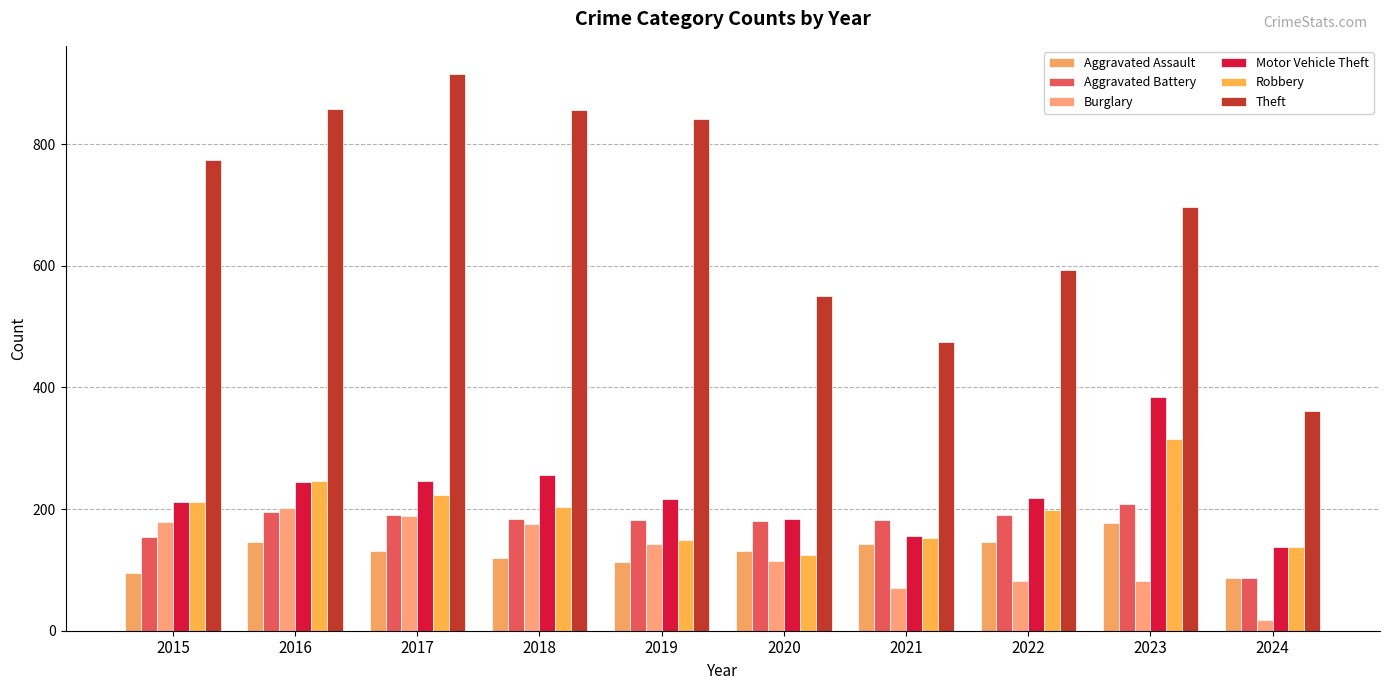

Does the chart contain any negative values?

No